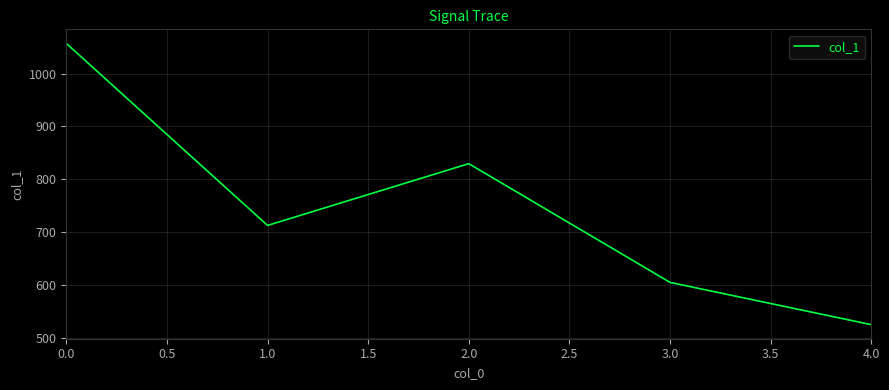

How many interior local valleys (lower than both neighbors) does the data have?

1